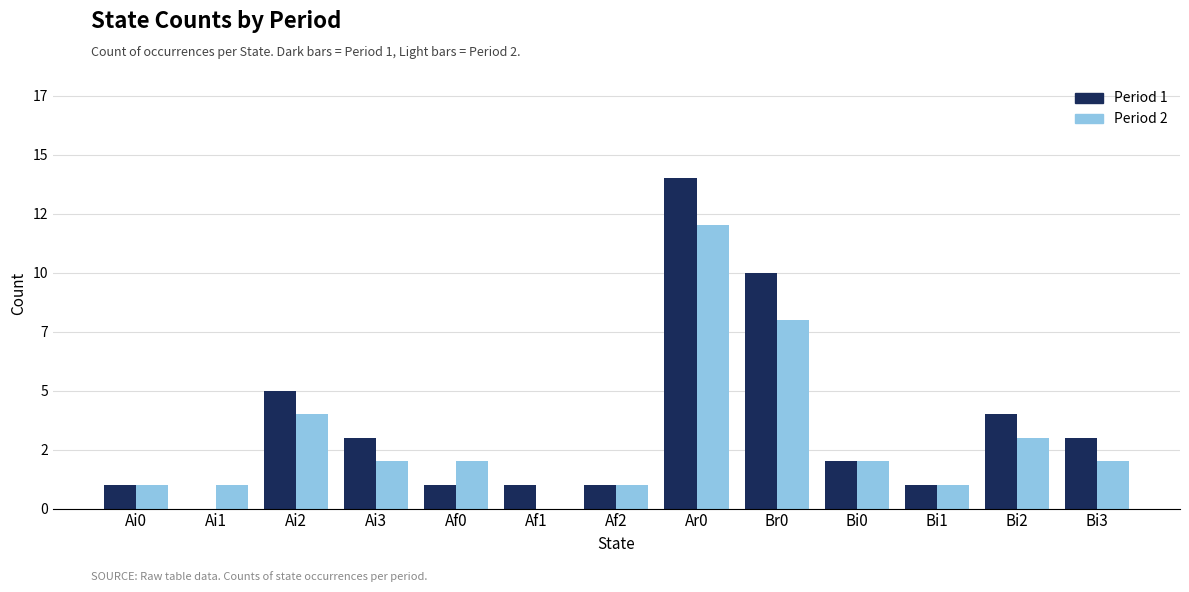

Rank the categories by Period 2 value from highest to lowest.

Ar0, Br0, Ai2, Bi2, Ai3, Af0, Bi0, Bi3, Ai0, Ai1, Af2, Bi1, Af1